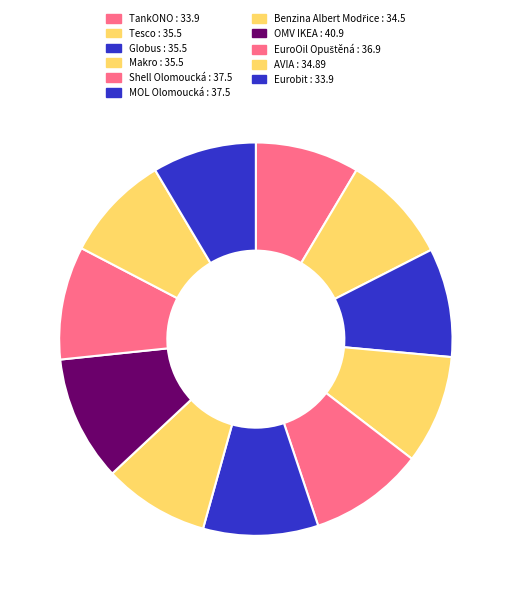

Does any single category account for the majority?

No